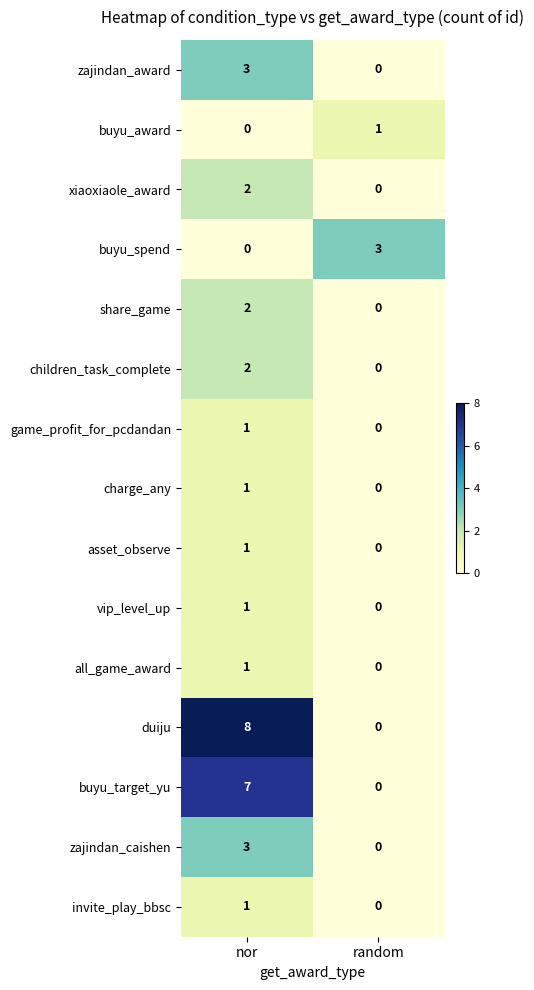

The buyu_award series shows 0 at nor. True or false?

True